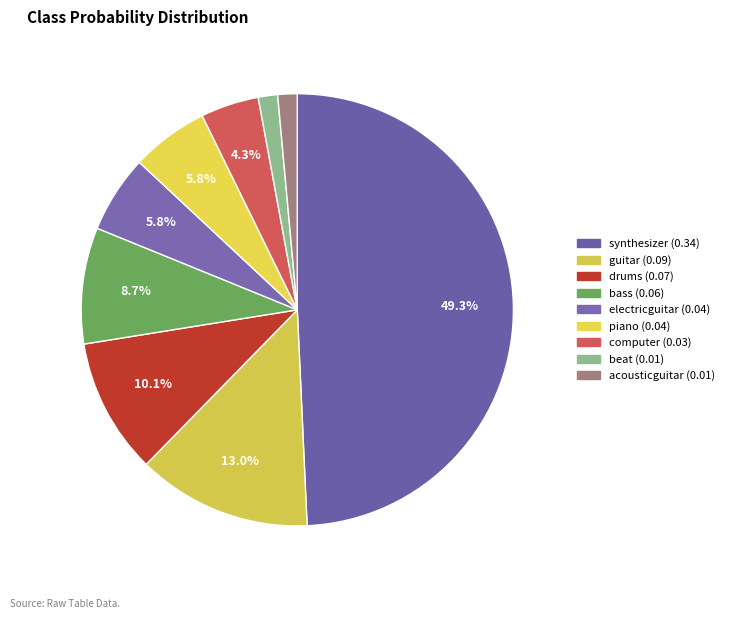

Count the number of slices in the pie.

9